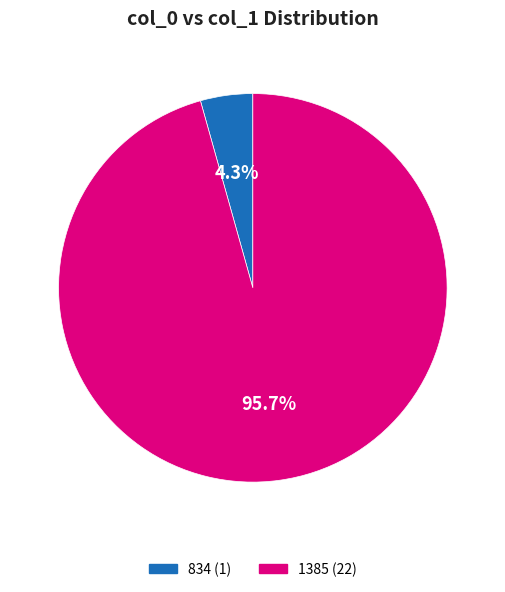

Which category has the biggest portion of the pie?

1385